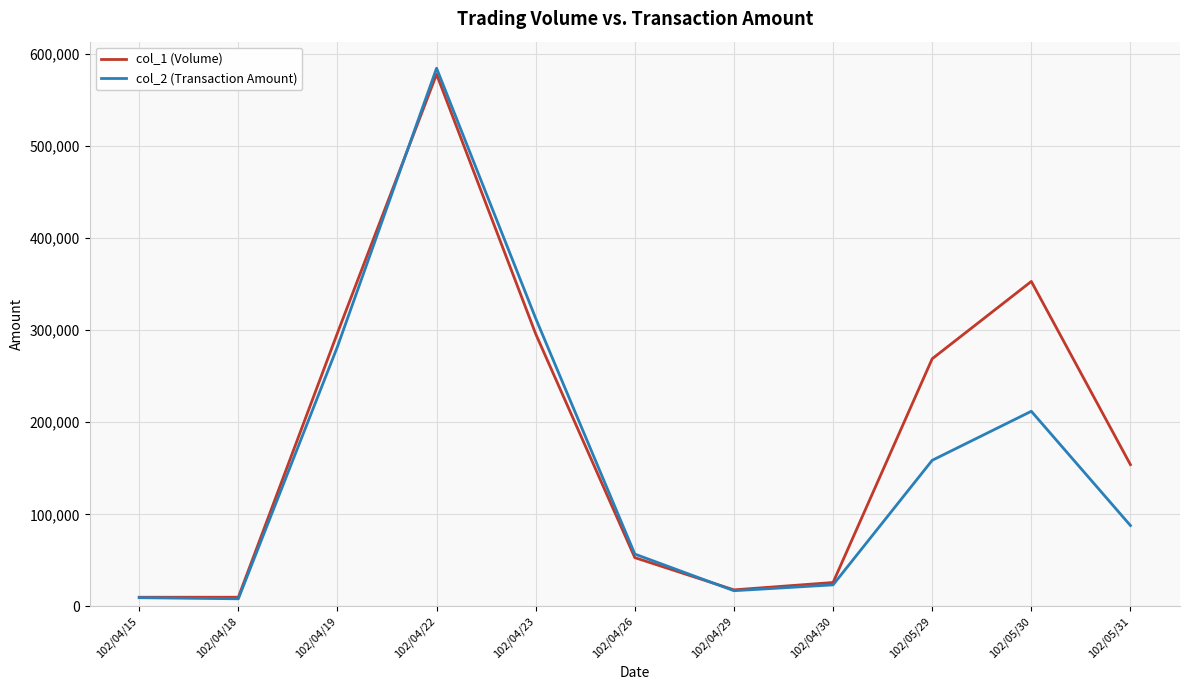

Which series has the largest total across all categories?

col_1 (Volume)